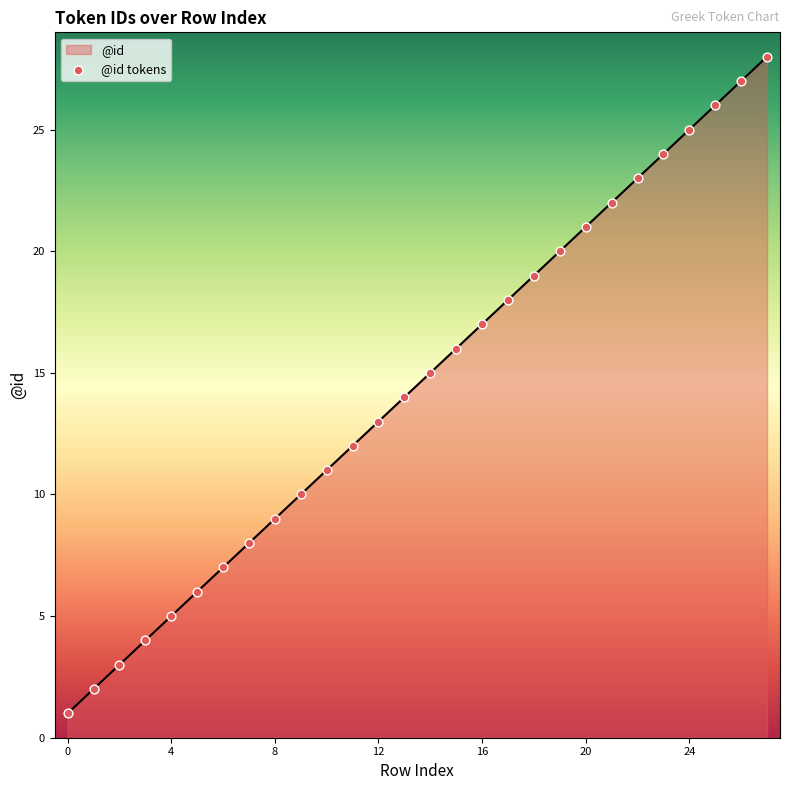

What is the maximum value shown in the chart?

28